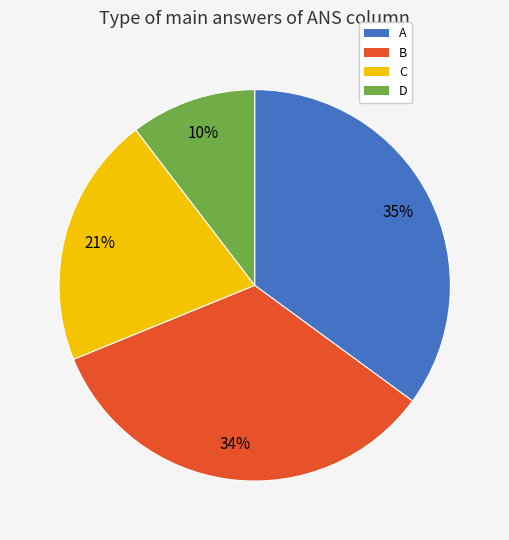

Is it true that A is 47% of the pie?

False